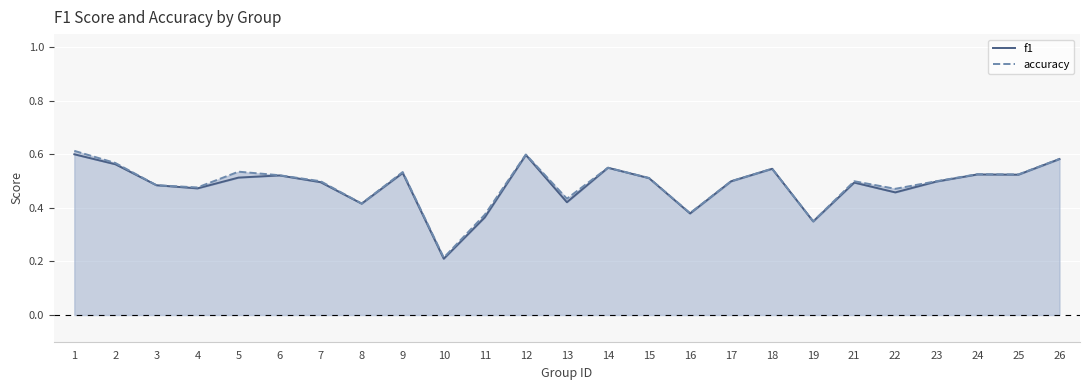

What are all the series names shown in the legend?

f1, accuracy